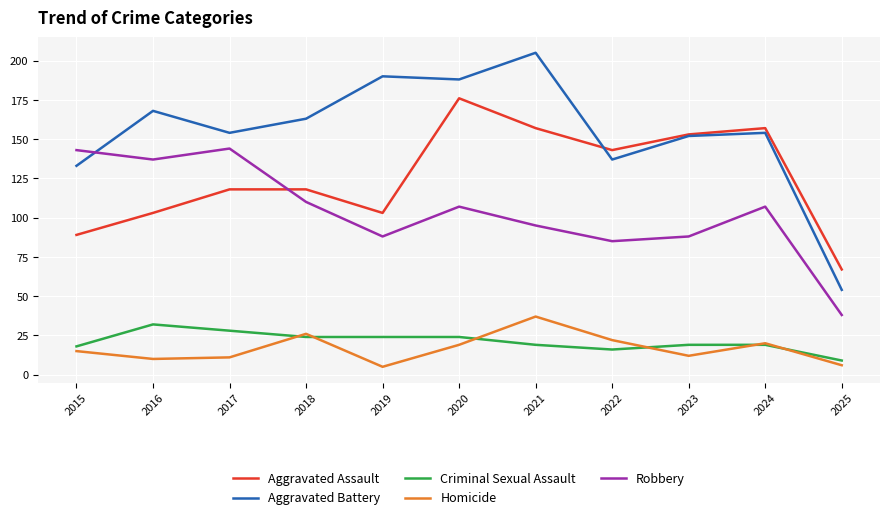

Reading right to left, transcribe all the data shown in this chart.

Aggravated Assault: 2025=67	2024=157	2023=153	2022=143	2021=157	2020=176	2019=103	2018=118	2017=118	2016=103	2015=89
Aggravated Battery: 2025=54	2024=154	2023=152	2022=137	2021=205	2020=188	2019=190	2018=163	2017=154	2016=168	2015=133
Criminal Sexual Assault: 2025=9	2024=19	2023=19	2022=16	2021=19	2020=24	2019=24	2018=24	2017=28	2016=32	2015=18
Homicide: 2025=6	2024=20	2023=12	2022=22	2021=37	2020=19	2019=5	2018=26	2017=11	2016=10	2015=15
Robbery: 2025=38	2024=107	2023=88	2022=85	2021=95	2020=107	2019=88	2018=110	2017=144	2016=137	2015=143